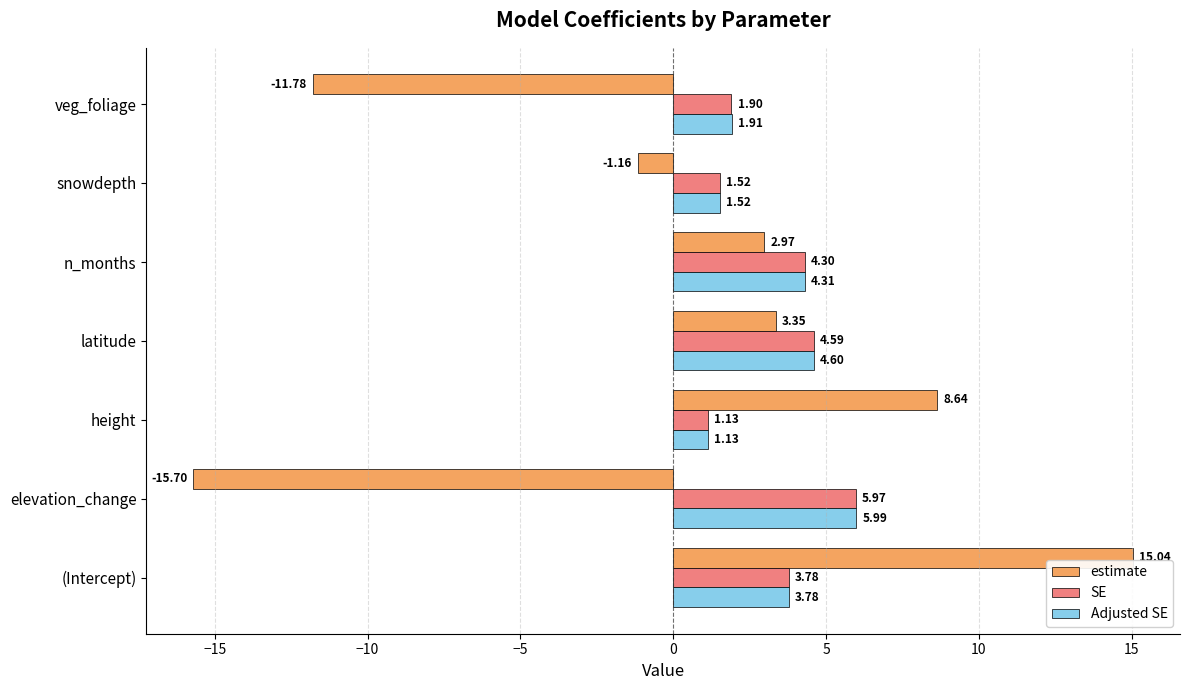

List the series in order of their peak value, highest first.

estimate, Adjusted SE, SE